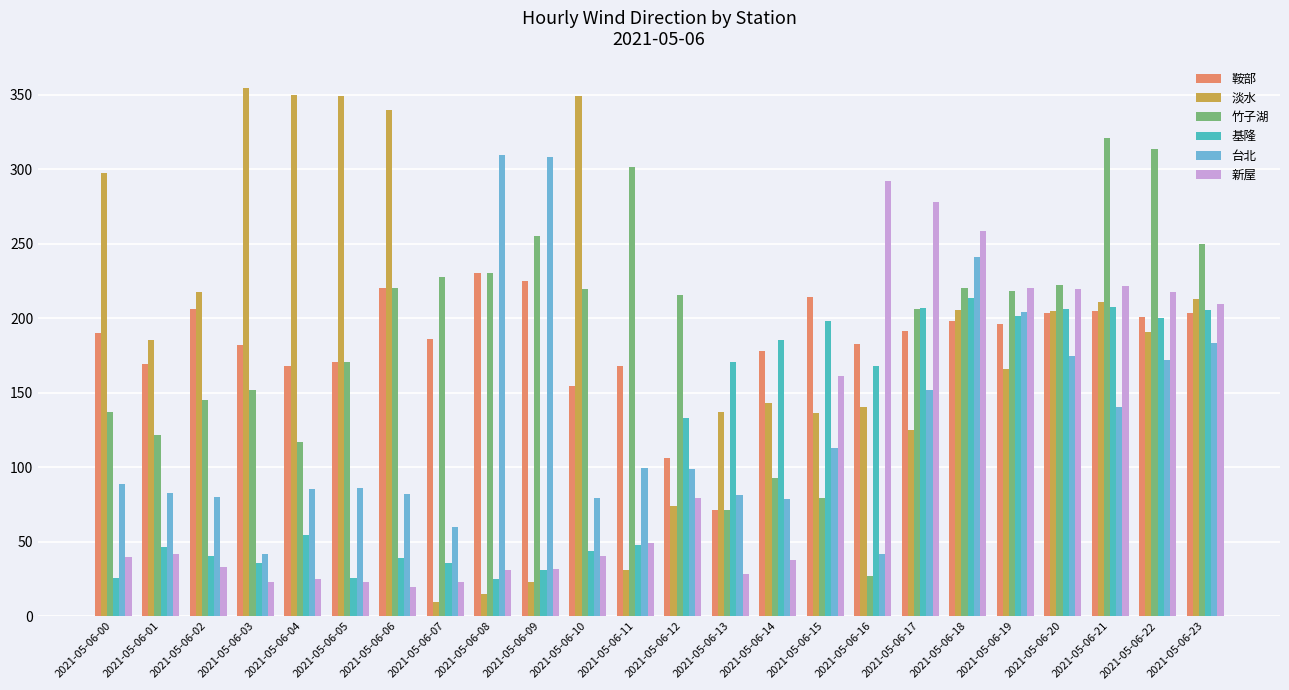

What is the sum of all 鞍部 values?

4421.2